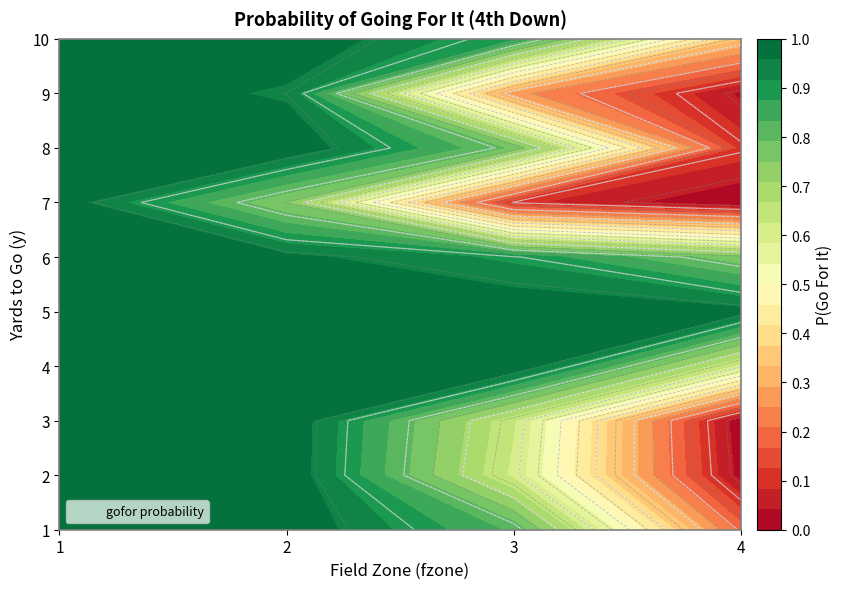

Reading left to right, what are all the values shown in this chart?

1: 0=1.0	1=1.0	2=0.8	3=0.2
2: 0=1.0	1=1.0	2=0.6	3=0.0
3: 0=1.0	1=1.0	2=0.6	3=0.0
4: 0=1.0	1=1.0	2=1.0	3=0.6
5: 0=1.0	1=1.0	2=1.0	3=1.0
6: 0=1.0	1=1.0	2=0.9	3=0.8
7: 0=1.0	1=0.7	2=0.1	3=0.0
8: 0=1.0	1=1.0	2=0.8	3=0.1
9: 0=1.0	1=0.9	2=0.3	3=0.0
10: 0=1.0	1=1.0	2=0.9	3=0.3